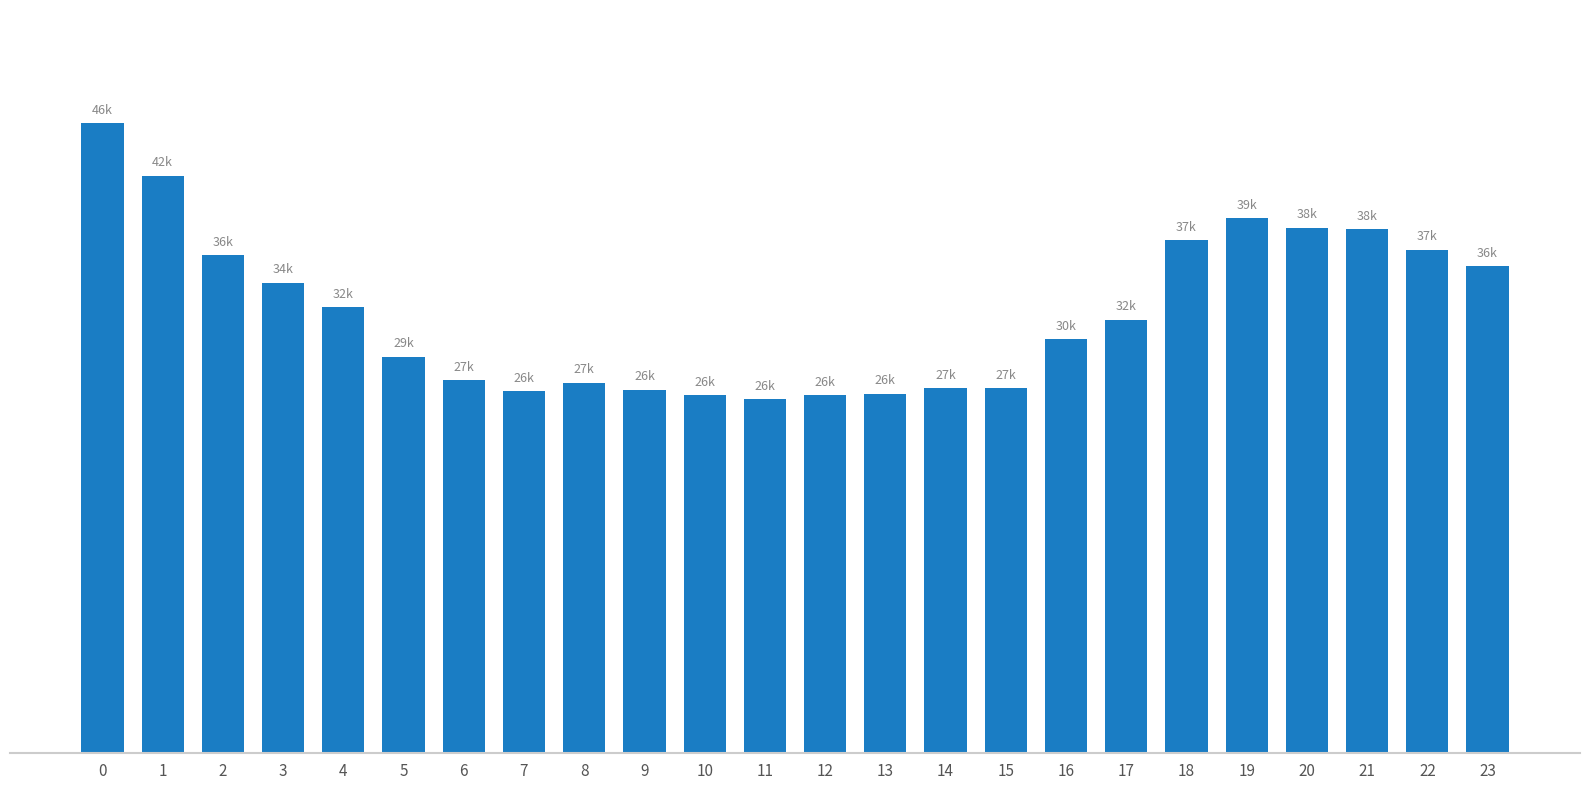

Are the bars horizontal?

No